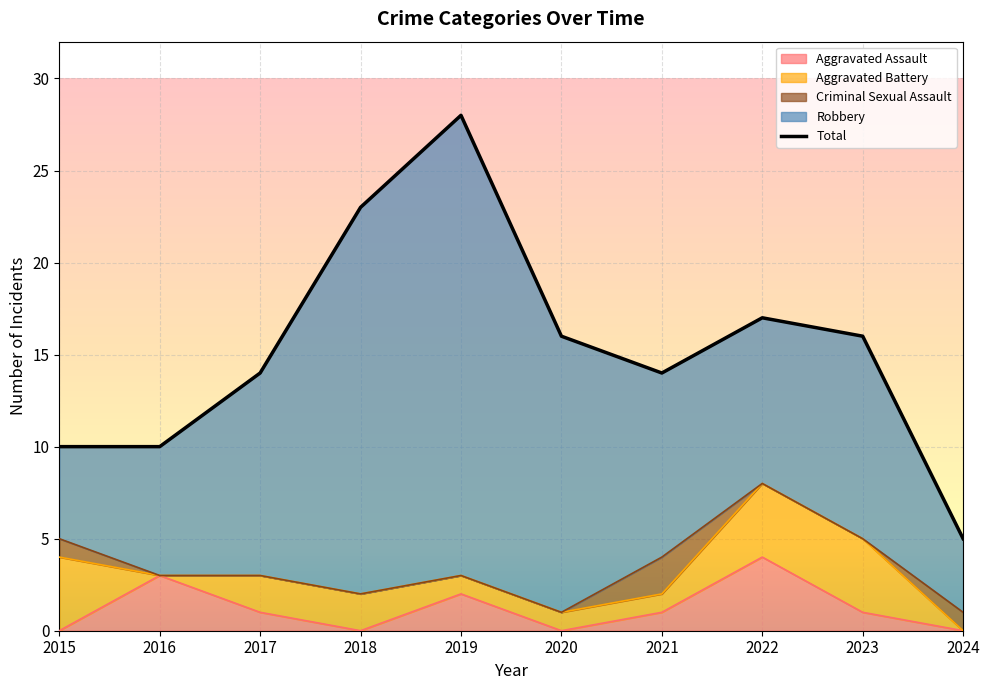

Is it true that Aggravated Battery equals 3 at 2023?

False